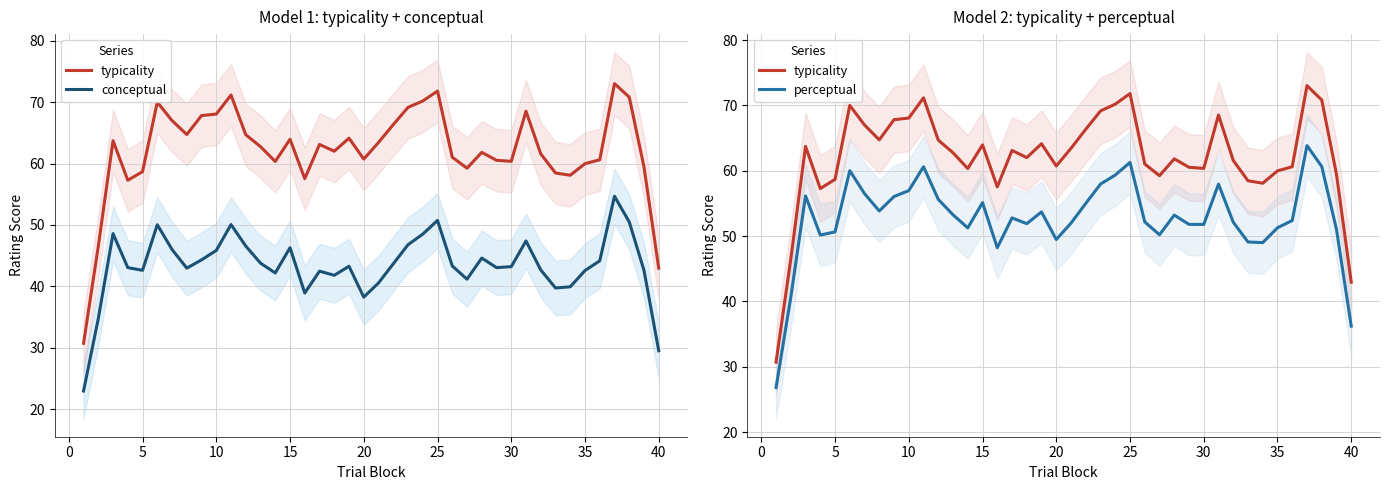

Reading left to right, list all the values displayed in this chart.

typicality: 30.7	46.5	63.7	57.3	58.7	70.0	67.0	64.7	67.8	68.1	71.2	64.7	62.8	60.3	64.0	57.5	63.1	62.0	64.1	60.7	63.4	66.3	69.2	70.2	71.8	61.0	59.2	61.8	60.5	60.4	68.5	61.6	58.5	58.1	60.0	60.6	73.0	70.8	59.5	43.0
conceptual: 22.9	34.7	48.6	43.0	42.6	50.0	46.0	43.0	44.3	45.8	50.1	46.6	43.8	42.2	46.3	38.9	42.5	41.8	43.3	38.2	40.5	43.7	46.8	48.5	50.7	43.3	41.2	44.6	43.0	43.2	47.4	42.7	39.7	39.9	42.6	44.2	54.7	50.5	42.6	29.5
perceptual: 26.8	40.6	56.2	50.2	50.6	60.0	56.5	53.8	56.1	57.0	60.6	55.6	53.3	51.3	55.1	48.2	52.8	51.9	53.7	49.5	52.0	55.0	58.0	59.3	61.3	52.2	50.2	53.2	51.8	51.8	58.0	52.1	49.1	49.0	51.3	52.4	63.9	60.7	51.0	36.2